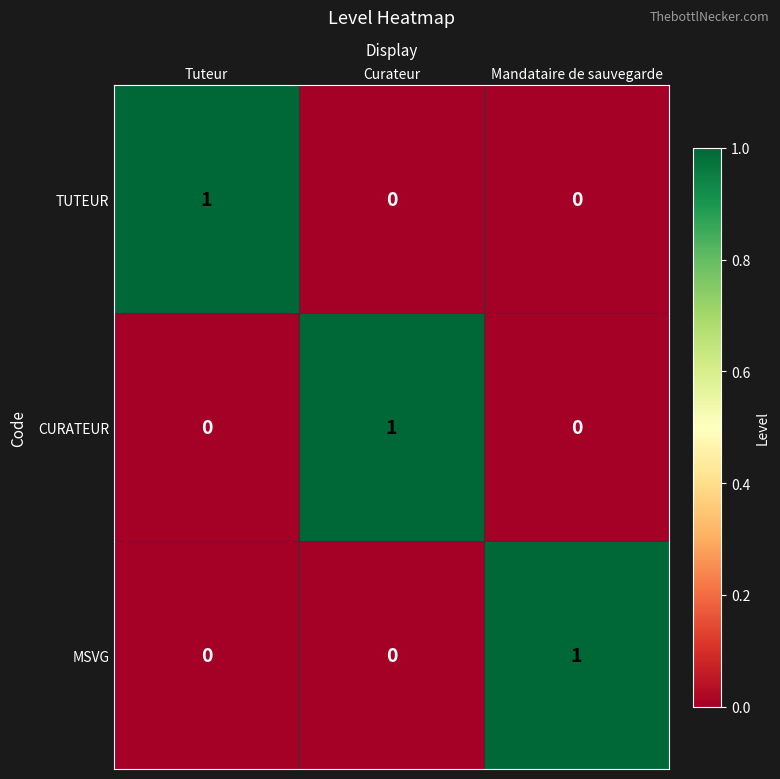

At how many categories does at least one series exceed 0?

3